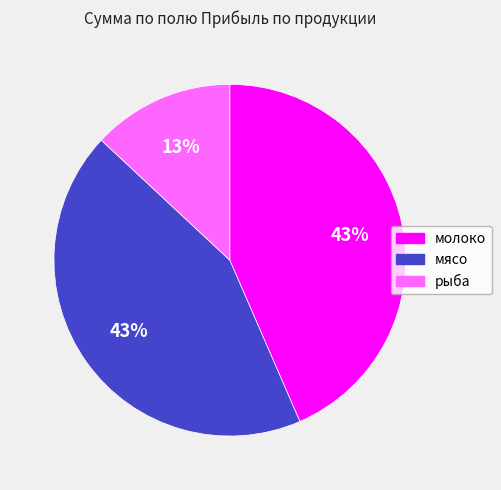

How many segments does this pie chart have?

3